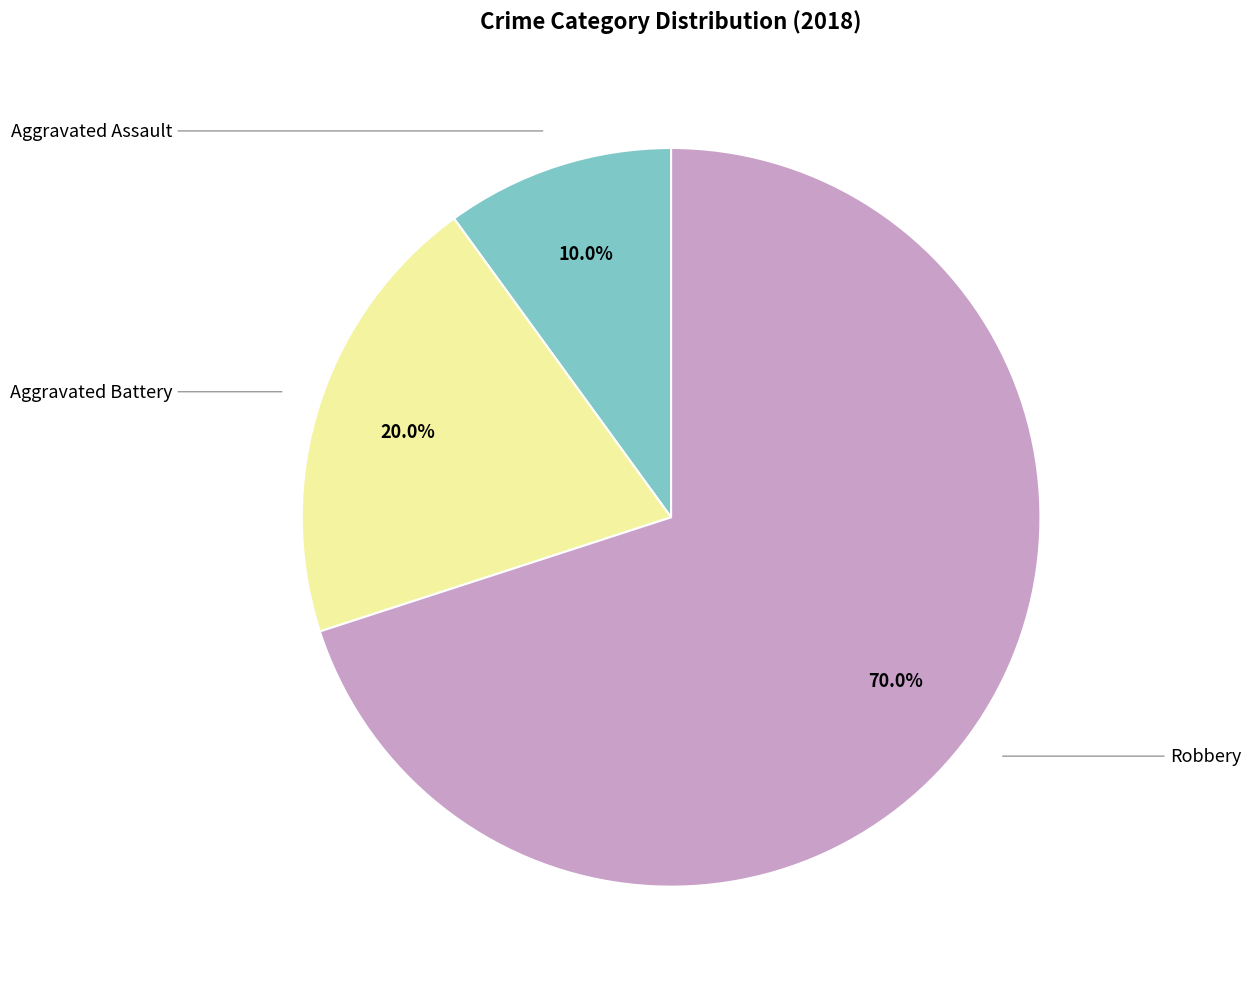

Is there a majority slice in this chart?

Yes